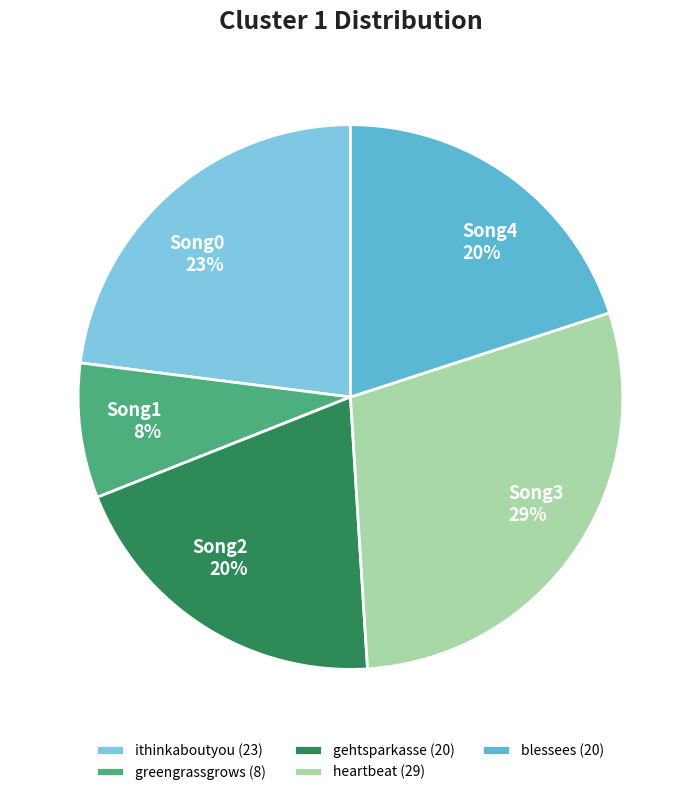

Do greengrassgrows (8) and gehtsparkasse (20) together represent more than half of the pie?

No